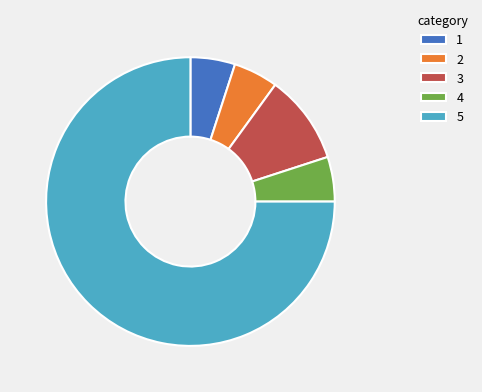

Combined, do 5 and 2 account for over 50%?

Yes